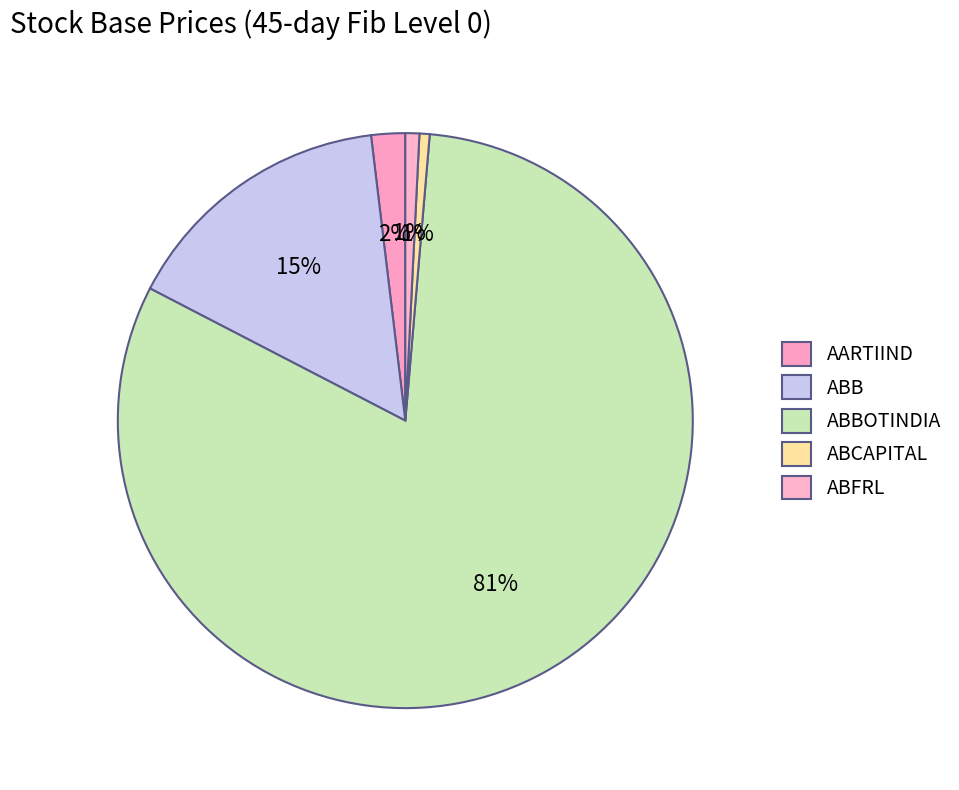

Which category has the biggest portion of the pie?

ABBOTINDIA